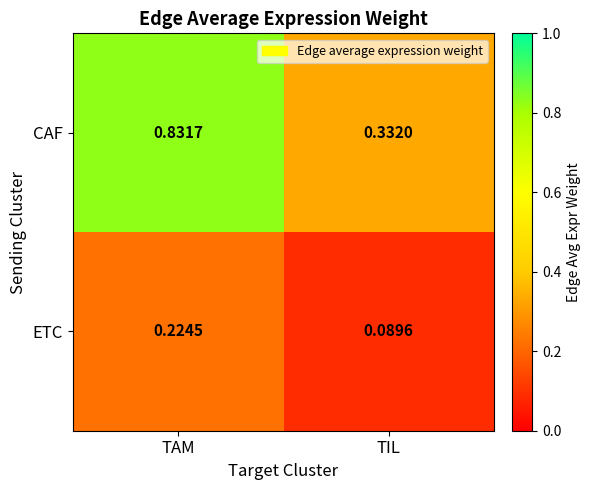

Is the value of CAF at TAM greater than the value of ETC at TIL?

Yes